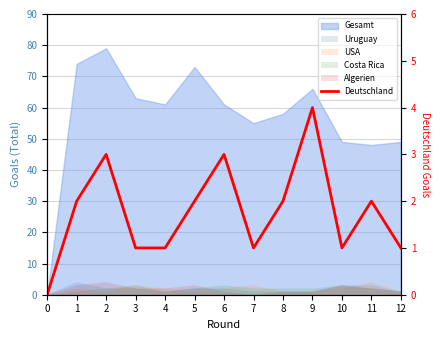

How many values are between 1 and 2?

9